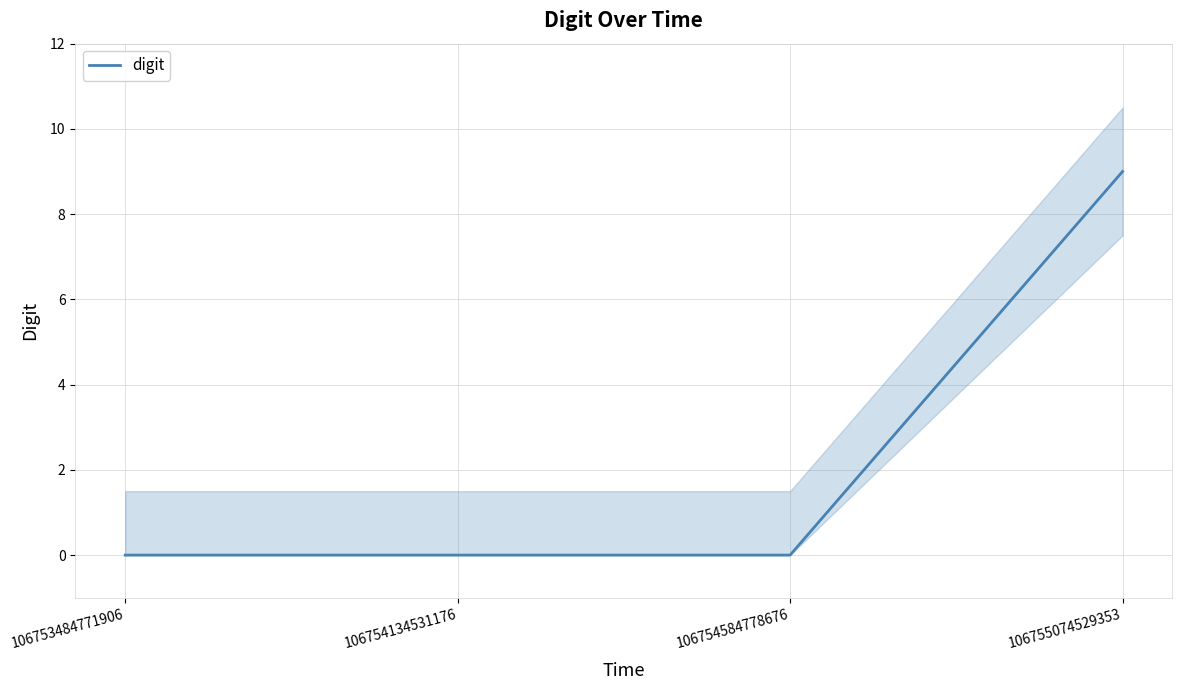

Is this an area chart (filled region under the line)?

No